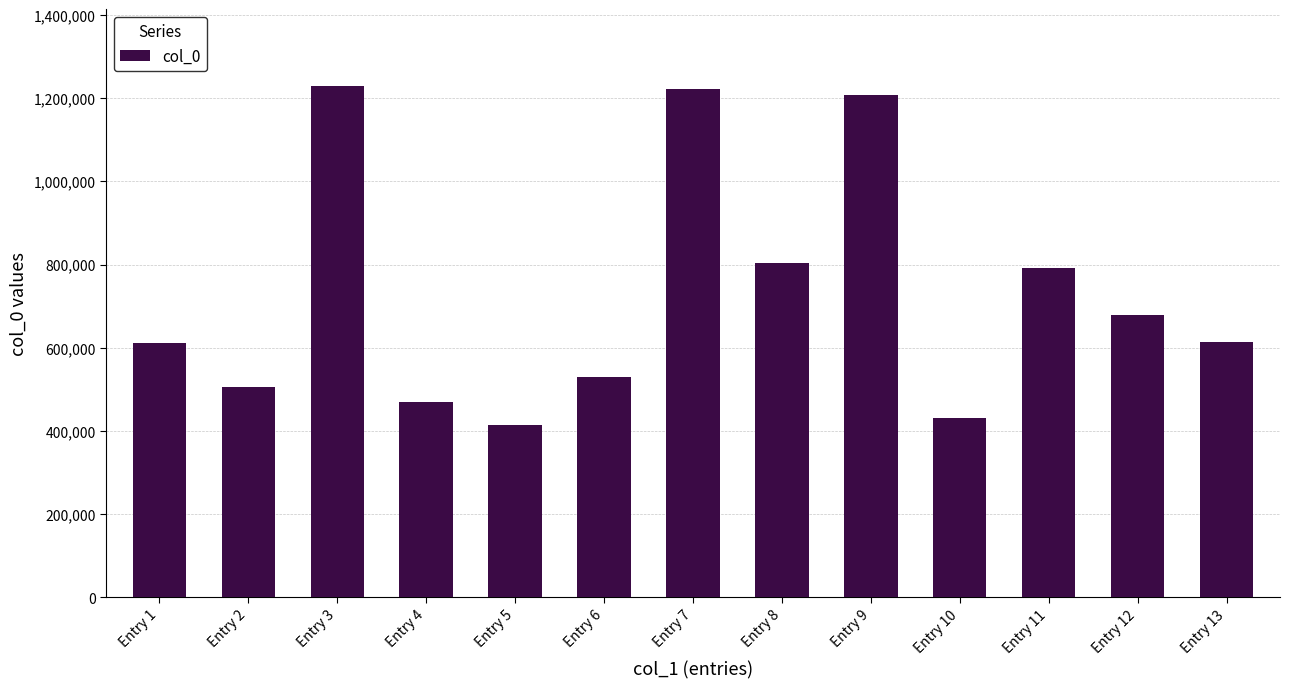

What is the sum of all values?

9509503